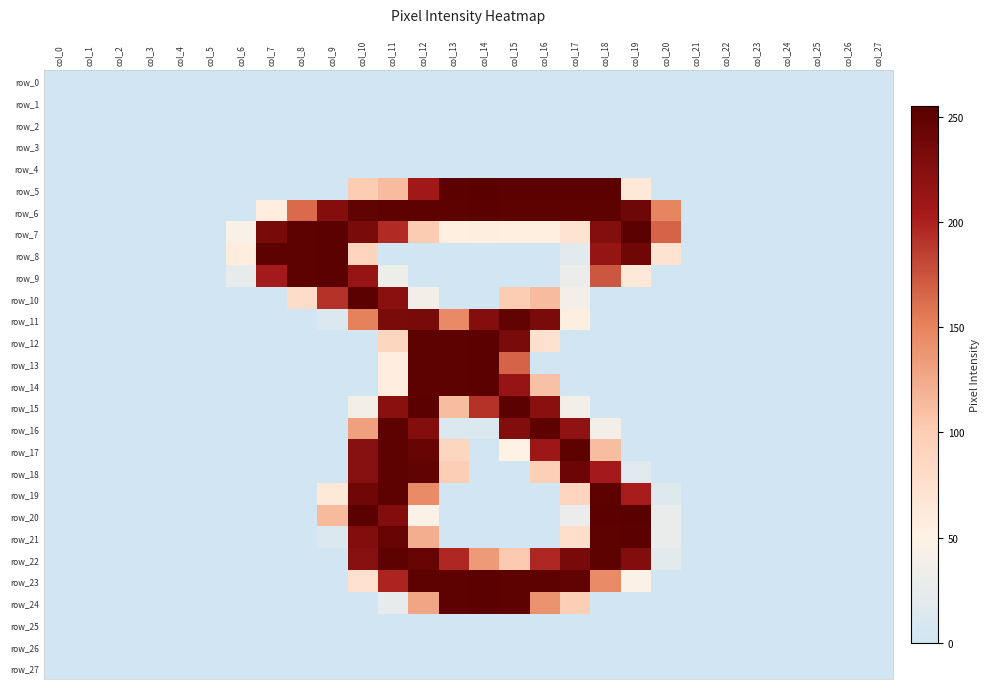

How many categories are shown in the chart?

28